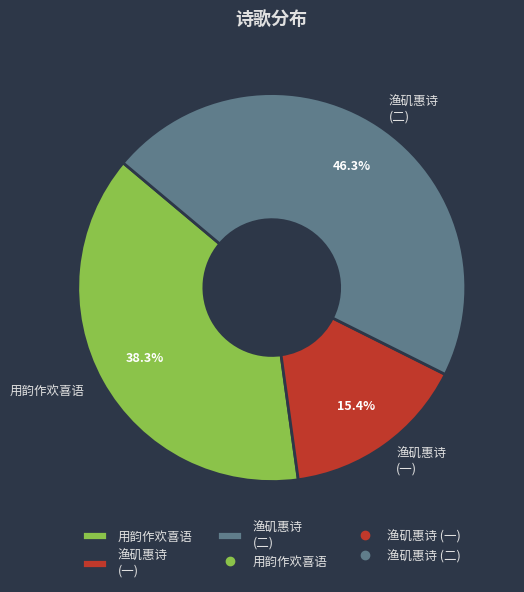

Is there any slice that represents more than half of the pie?

No